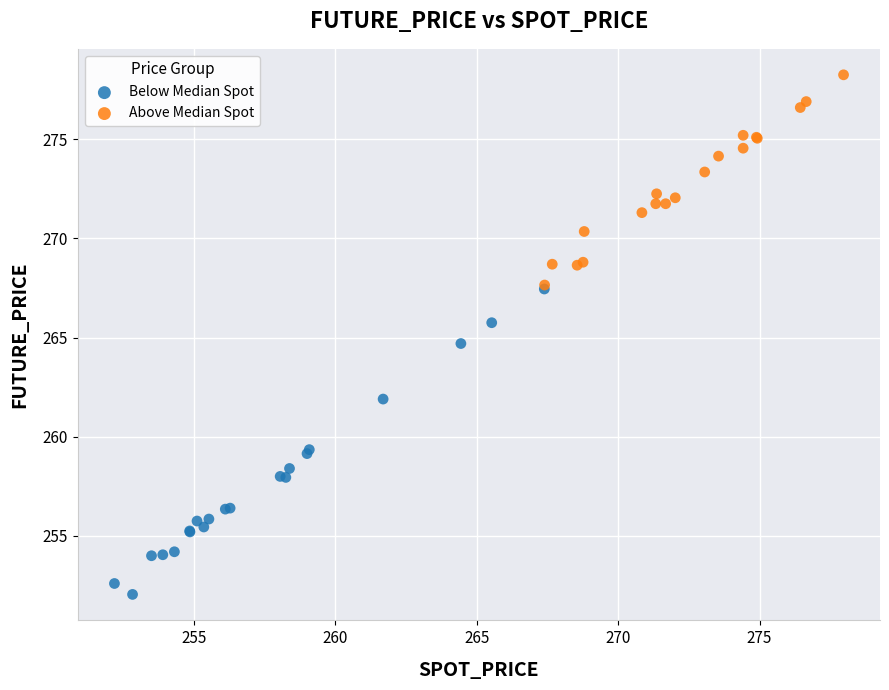

Which series has the widest spread of Y values?

Below Median Spot